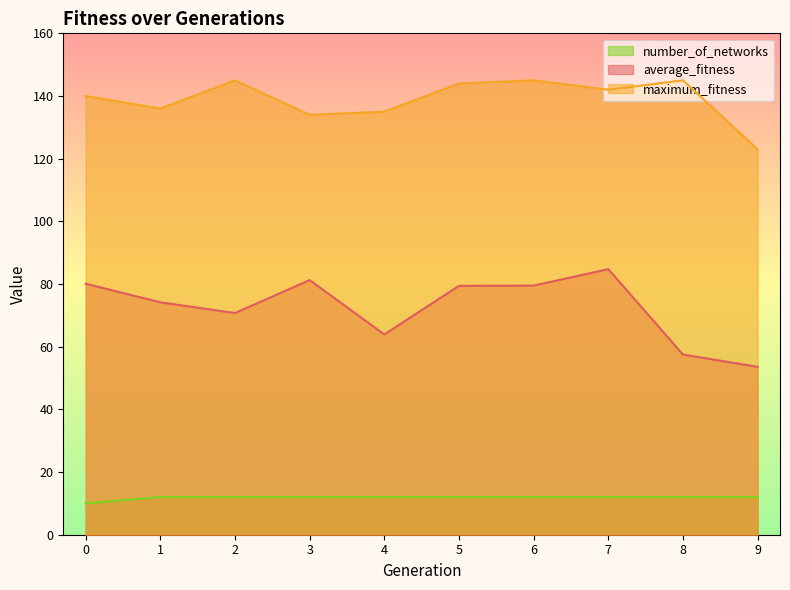

At which category is the sum across all series the highest?

7